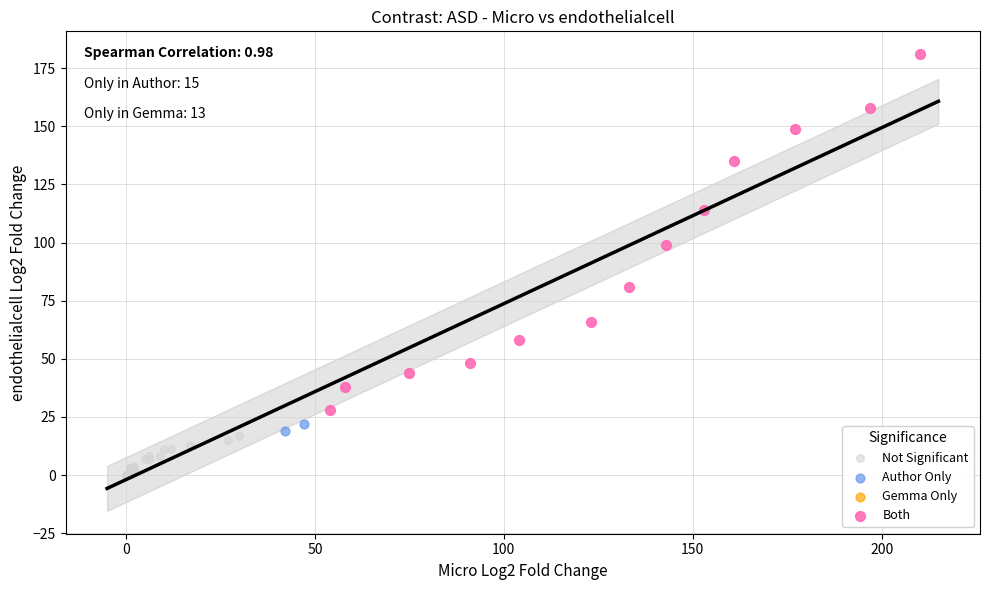

Which series contains the lowest Y value?

Not Significant